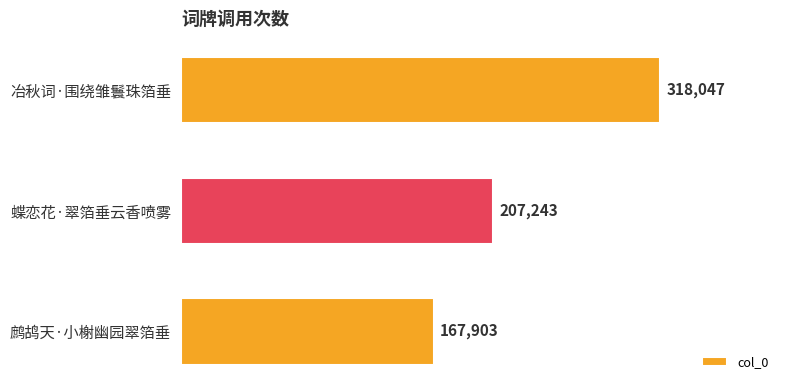

List the labels in order of value, smallest first.

鹧鸪天·小榭幽园翠箔垂, 蝶恋花·翠箔垂云香喷雾, 冶秋词·围绕雏鬟珠箔垂